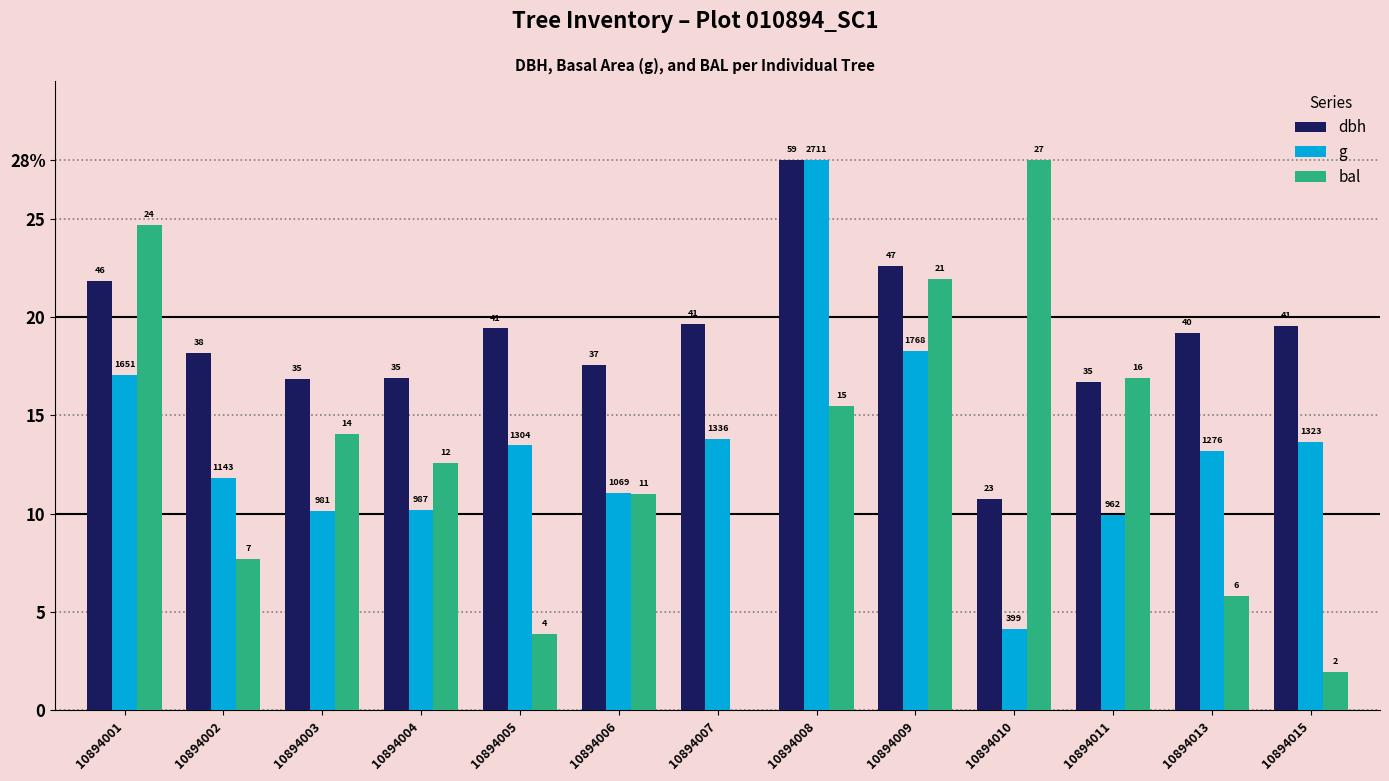

Are the bars grouped side by side (vs. stacked)?

Yes